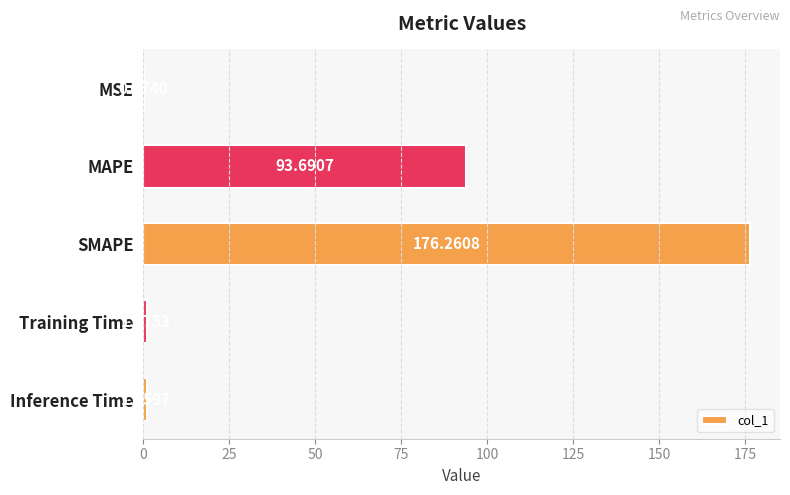

Which label corresponds to the largest value in the chart?

SMAPE